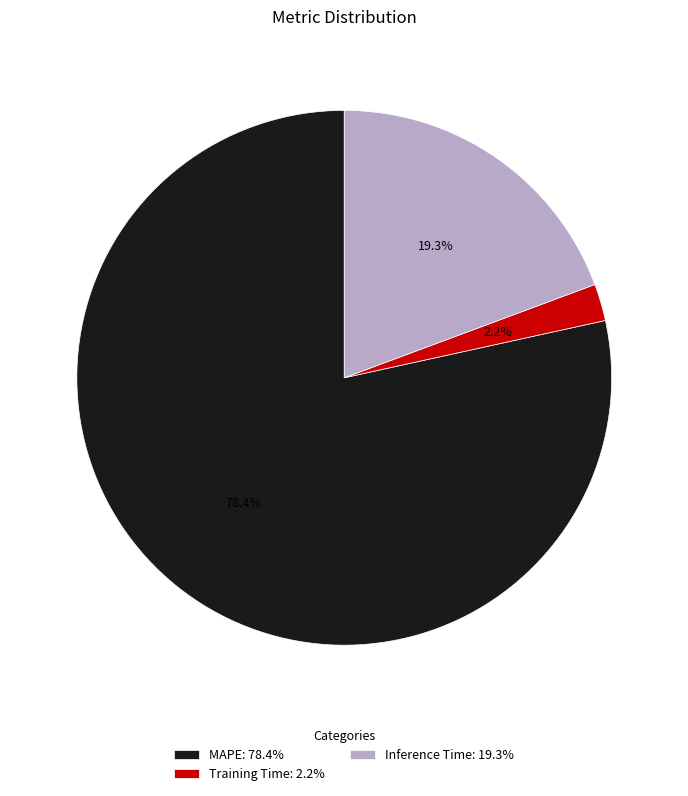

Between MAPE and Training Time, which is larger?

MAPE